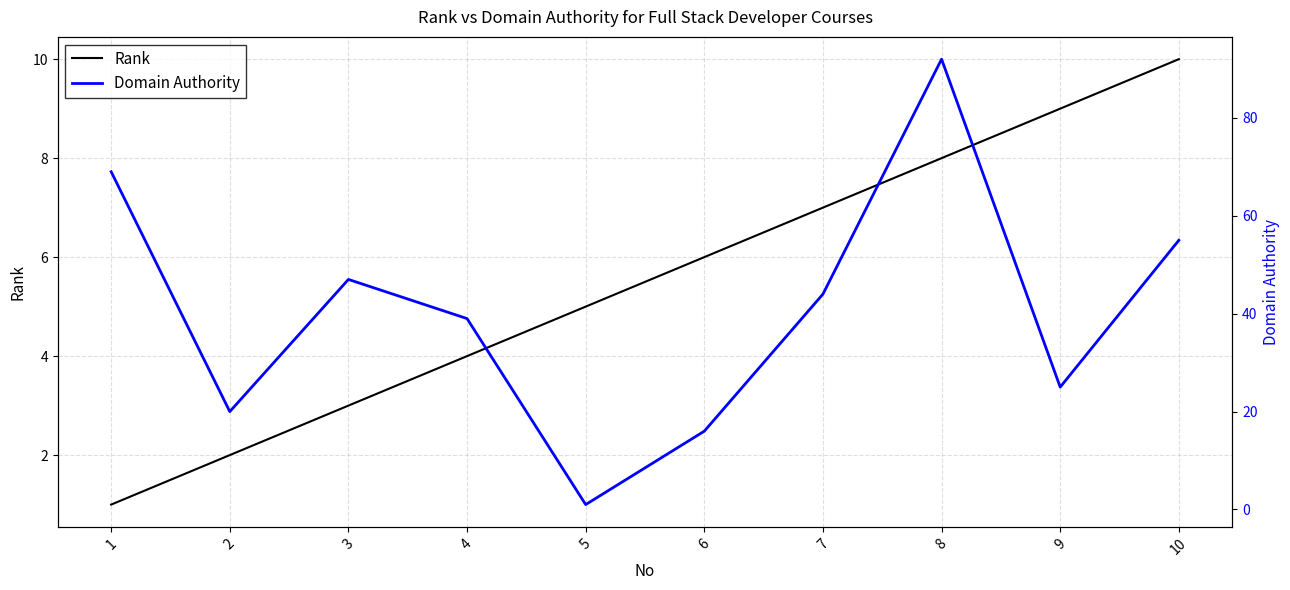

Which series changed the most between 6 and 10?

Domain Authority